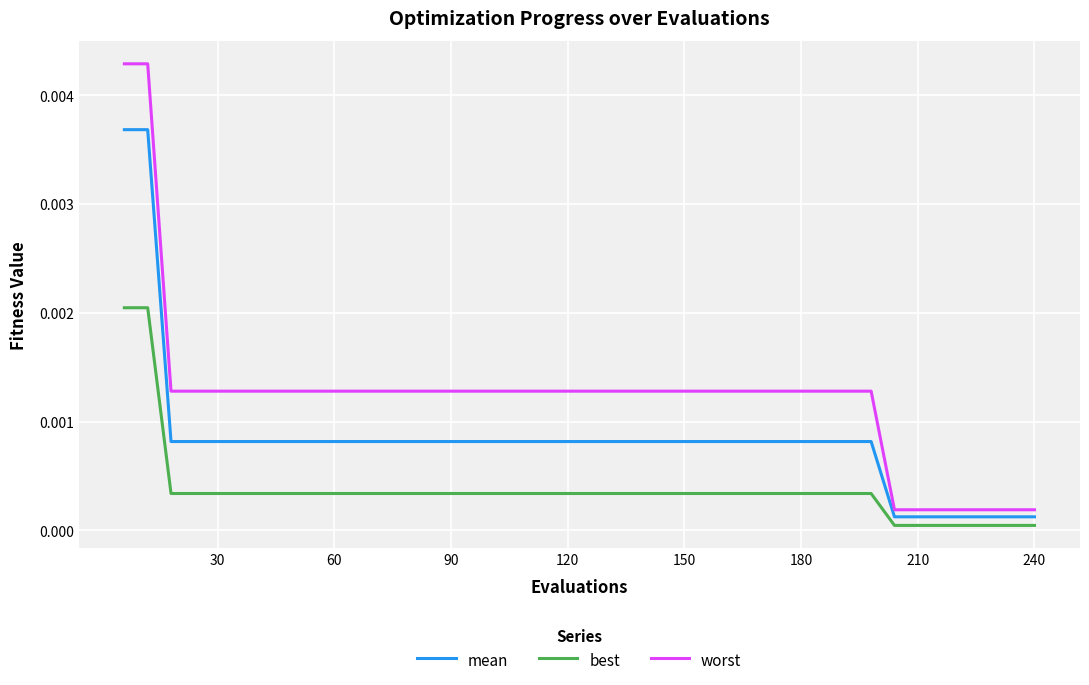

Rank the series by their average value, from highest to lowest.

worst, mean, best